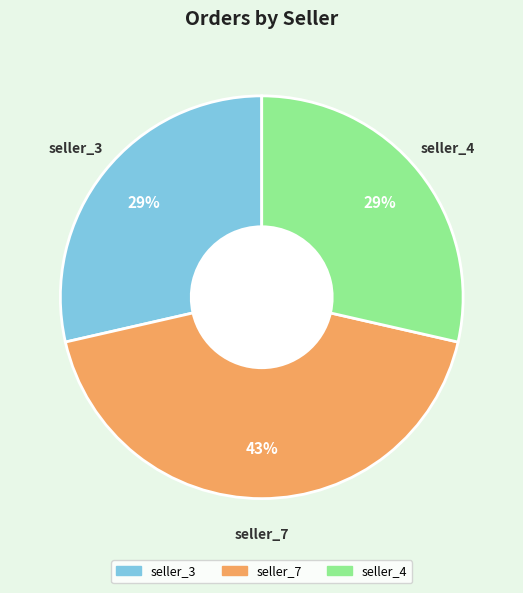

Which category has the biggest portion of the pie?

seller_7